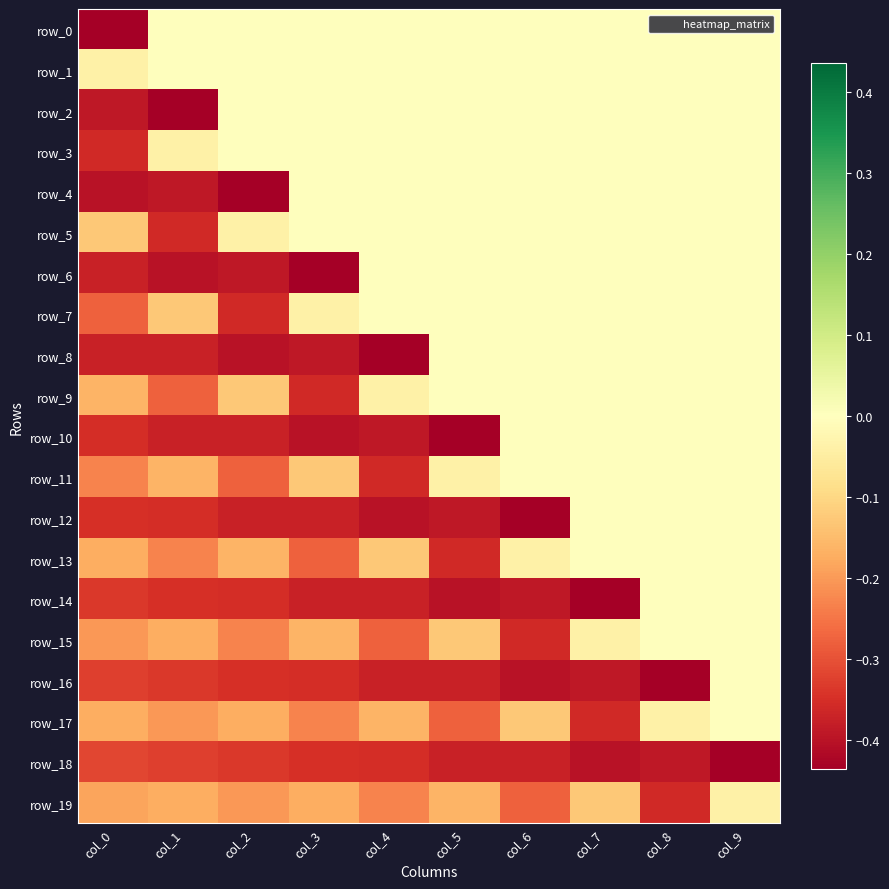

At which category is the sum across all series the highest?

col_9